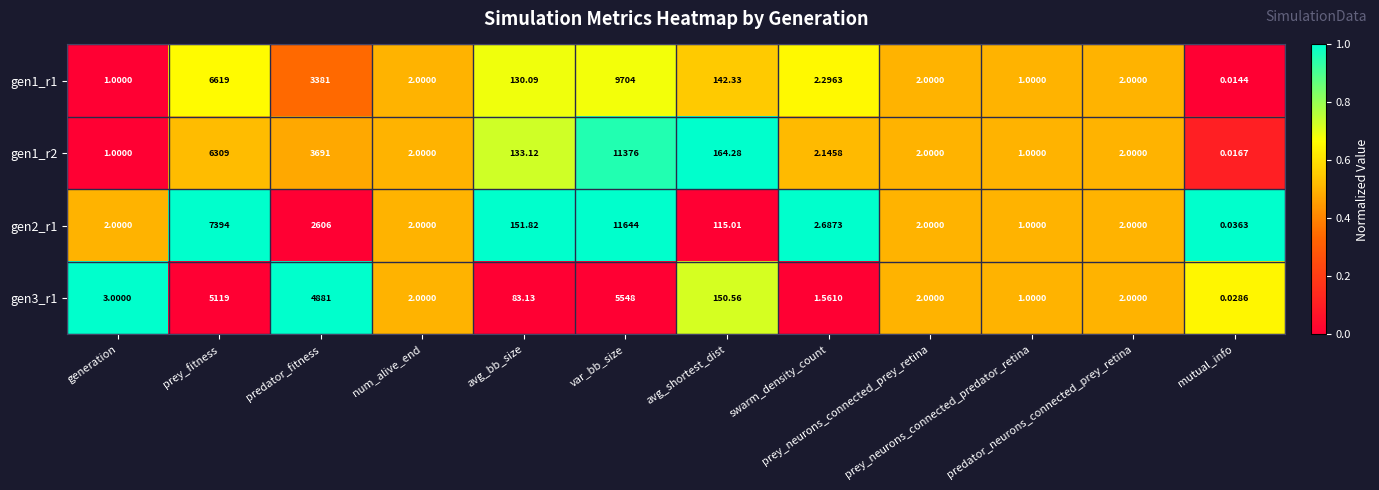

Count the number of categories in the chart.

12